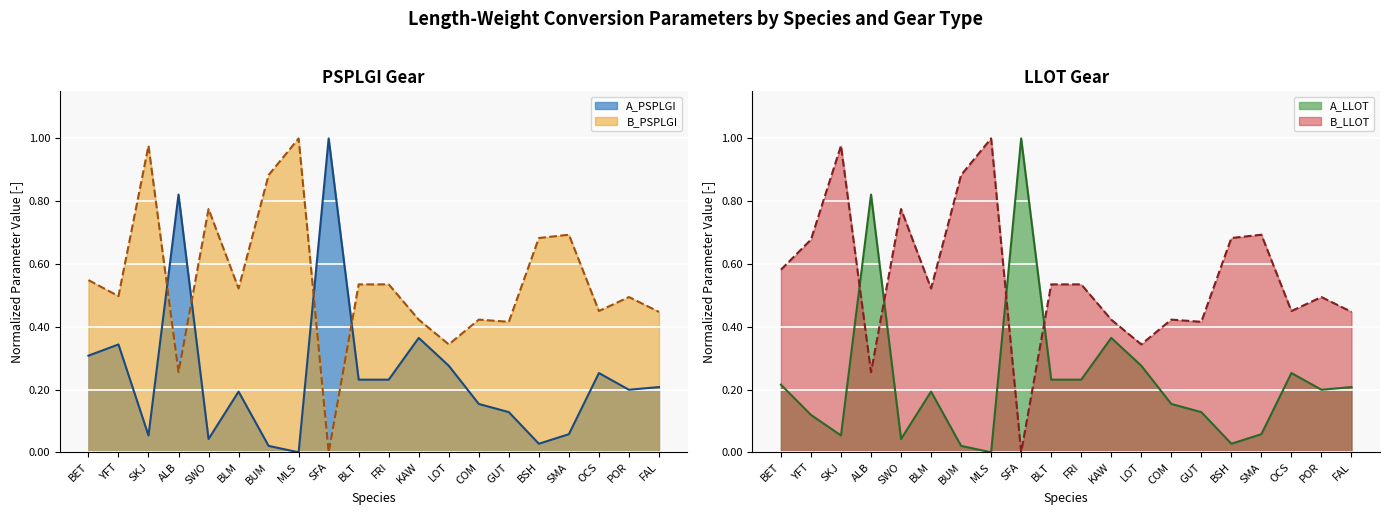

Reading right to left, list all the values displayed in this chart.

A_PSPLGI: 0.2	0.2	0.3	0.1	0.0	0.1	0.2	0.3	0.4	0.2	0.2	1.0	0.0	0.0	0.2	0.0	0.8	0.1	0.3	0.3
B_PSPLGI: 0.4	0.5	0.5	0.7	0.7	0.4	0.4	0.3	0.4	0.5	0.5	0.0	1.0	0.9	0.5	0.8	0.3	1.0	0.5	0.5
A_LLOT: 0.2	0.2	0.3	0.1	0.0	0.1	0.2	0.3	0.4	0.2	0.2	1.0	0.0	0.0	0.2	0.0	0.8	0.1	0.1	0.2
B_LLOT: 0.4	0.5	0.5	0.7	0.7	0.4	0.4	0.3	0.4	0.5	0.5	0.0	1.0	0.9	0.5	0.8	0.3	1.0	0.7	0.6